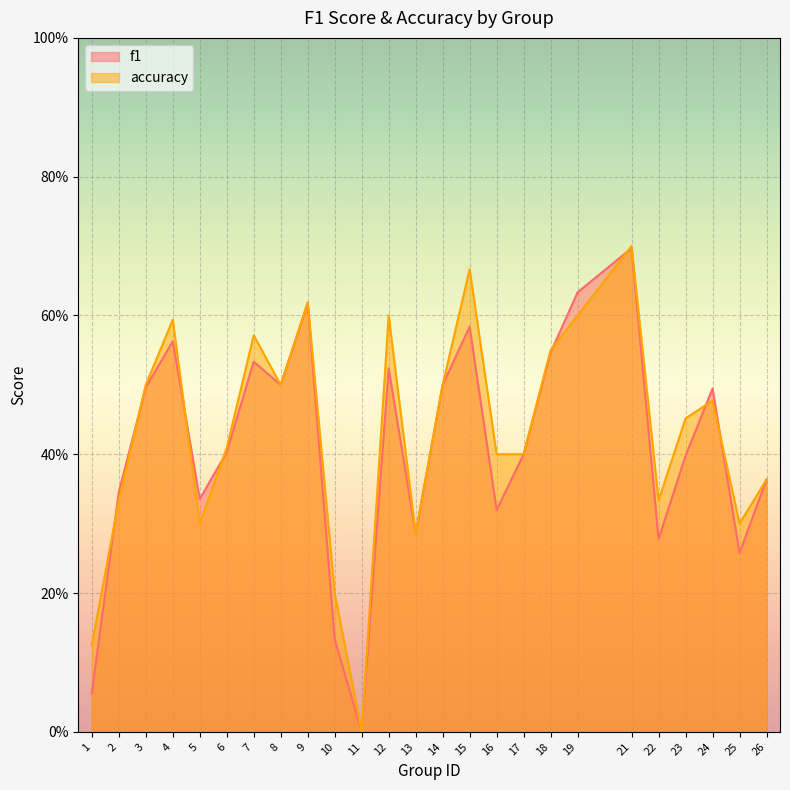

What is the value of the accuracy point at the 14th from the left?

0.5